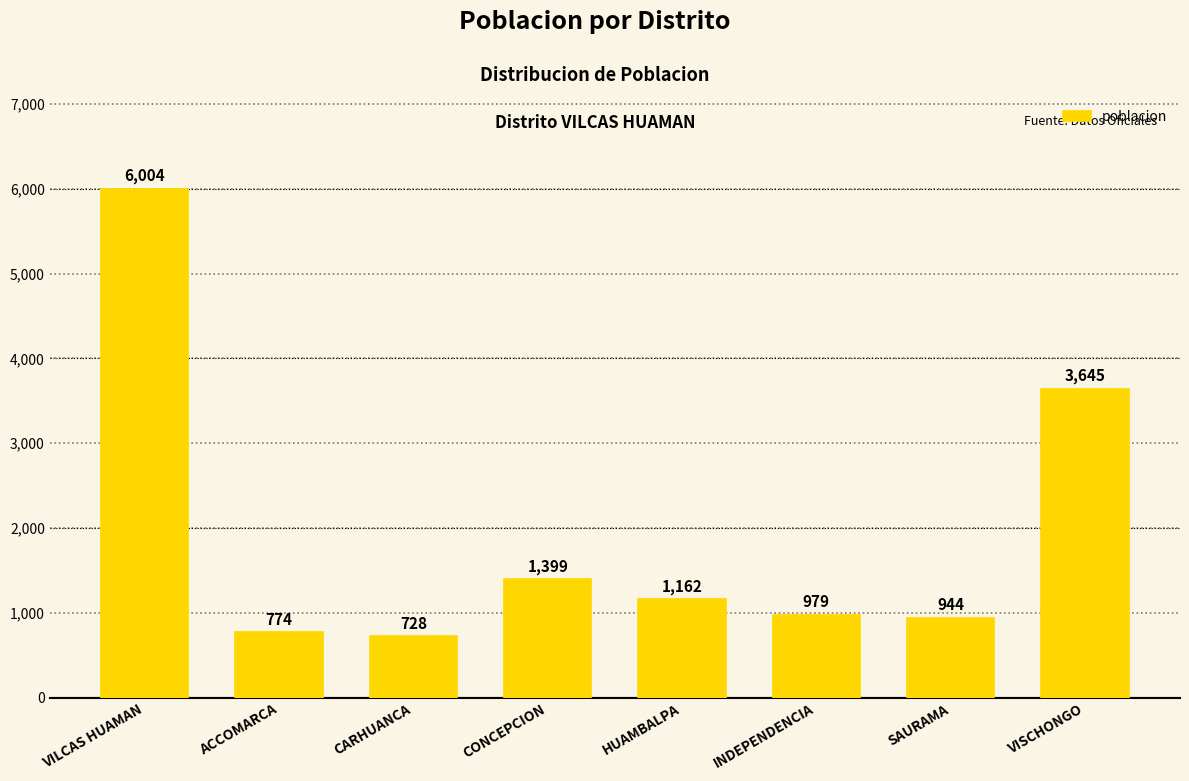

The chart shows a value of 774 at ACCOMARCA. True or false?

True